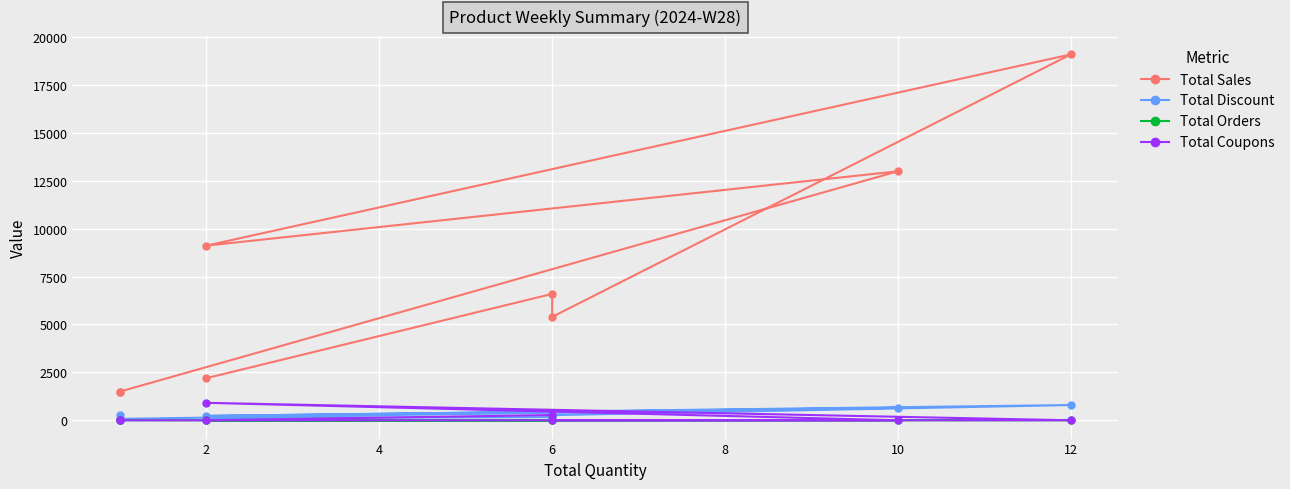

How many lines are shown in the chart?

4